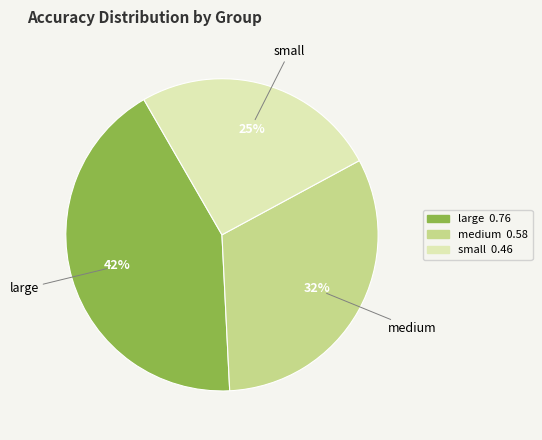

To the nearest percent, what is the average slice percentage?

33%